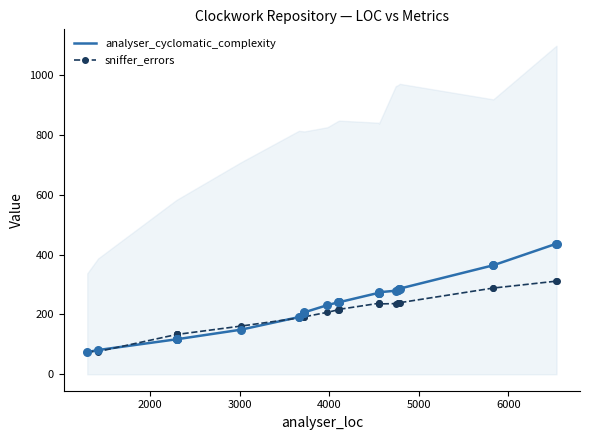

Which series reaches the maximum Y coordinate?

analyser_cyclomatic_complexity